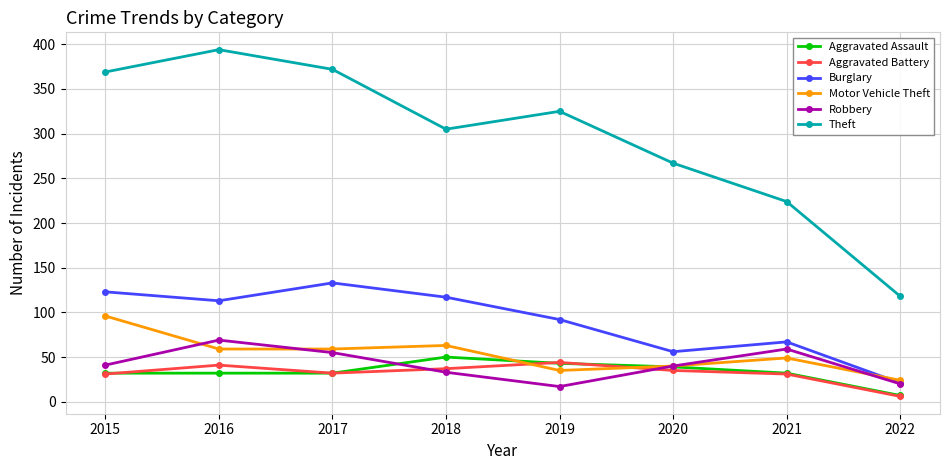

Is it true that Aggravated Battery equals 8 at 2015?

False